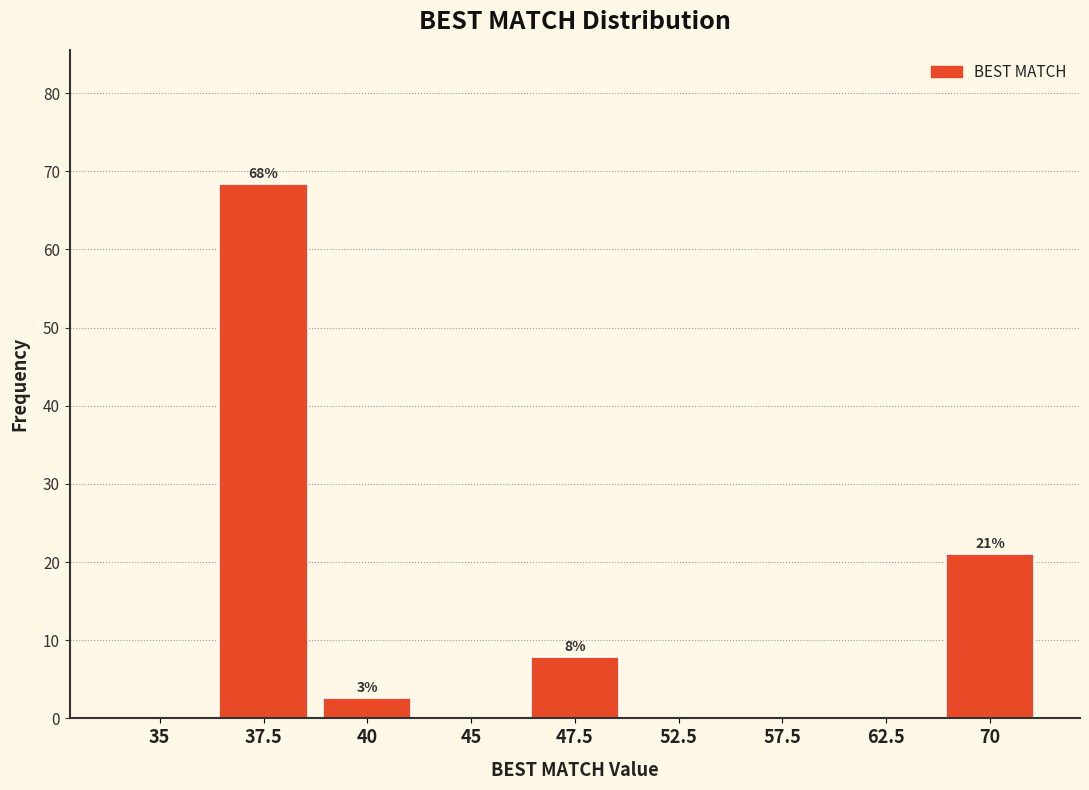

Reading left to right, transcribe all the data shown in this chart.

35=0.0	37.5=68.4	40=2.6	45=0.0	47.5=7.9	52.5=0.0	57.5=0.0	62.5=0.0	70=21.1